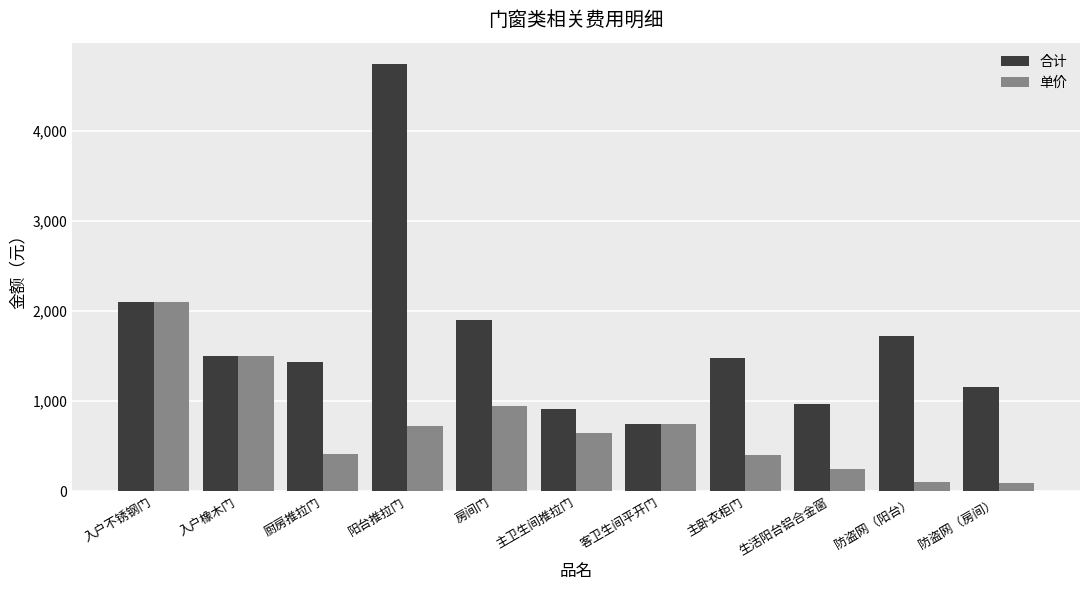

Which series has the widest spread of values?

合计